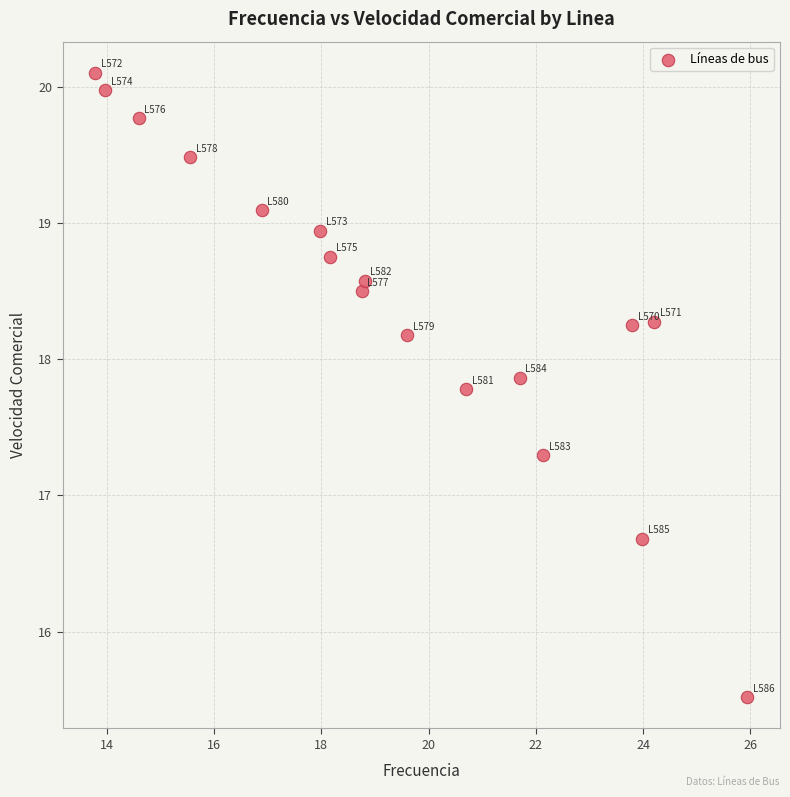

What is the range of X values (max minus min)?

12.2